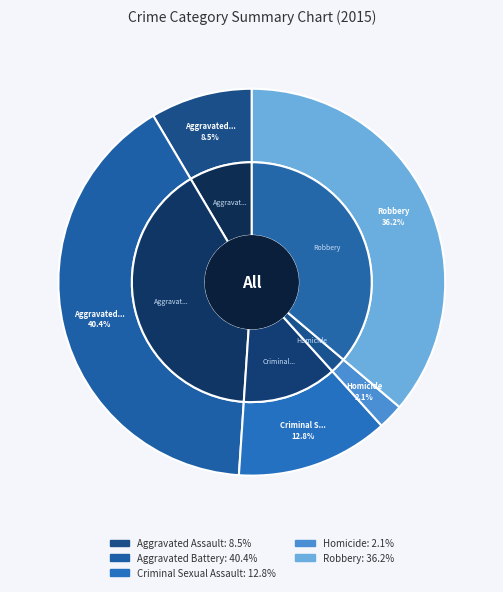

Approximately how many times larger is the value at Aggravated Assault compared to Homicide?

4.0